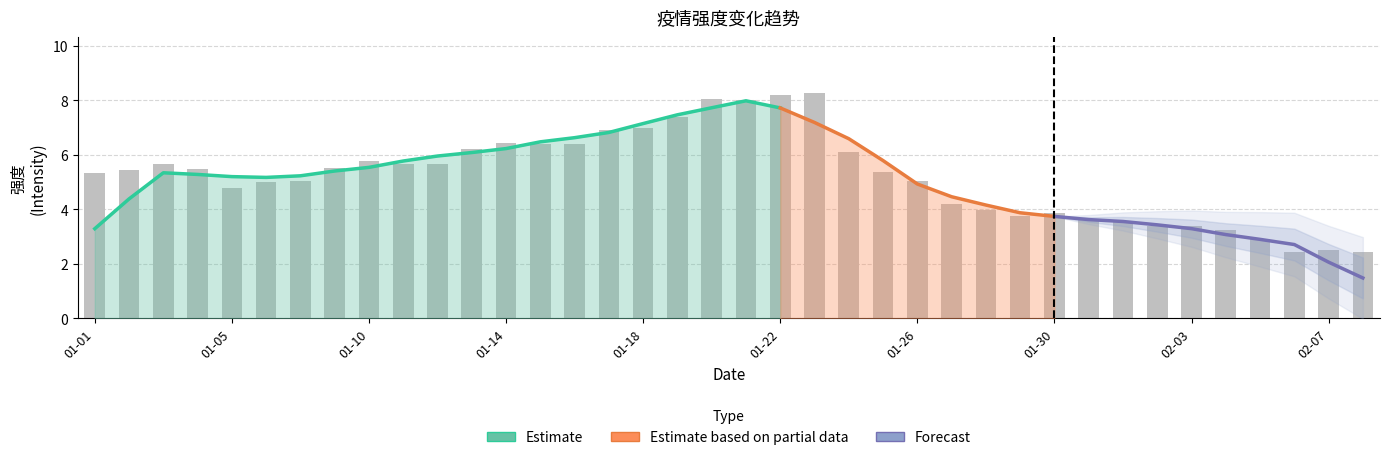

Rank the categories by value from lowest to highest.

20200208, 20200204, 20200207, 20200206, 20200205, 20200202, 20200203, 20200201, 20200131, 20200129, 20200130, 20200128, 20200127, 20200105, 20200106, 20200126, 20200107, 20200101, 20200125, 20200102, 20200104, 20200109, 20200103, 20200112, 20200111, 20200110, 20200124, 20200113, 20200115, 20200116, 20200114, 20200117, 20200118, 20200119, 20200121, 20200120, 20200122, 20200123